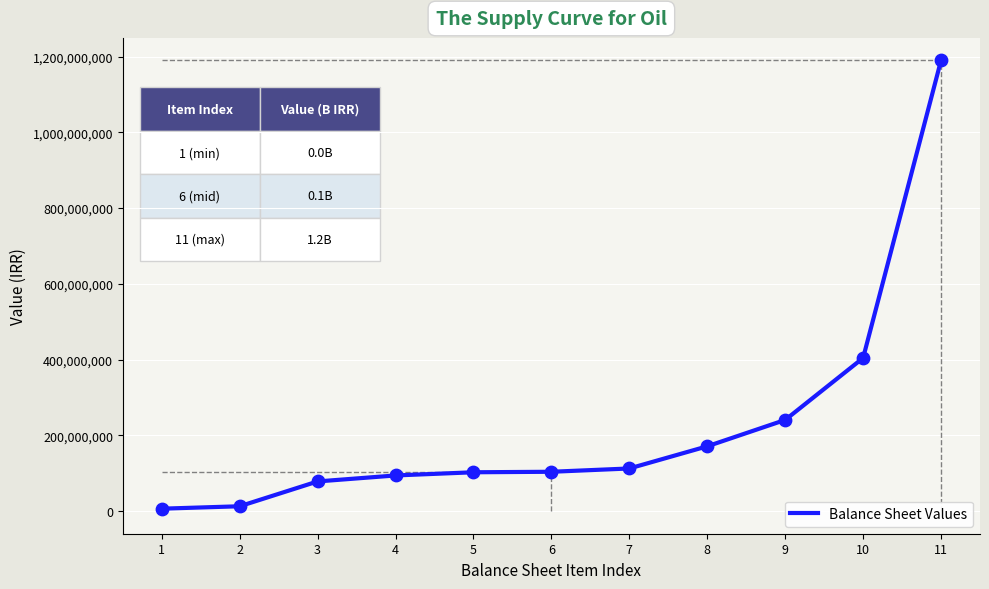

Approximately how many times larger is the value at 11 compared to 1?

180.0